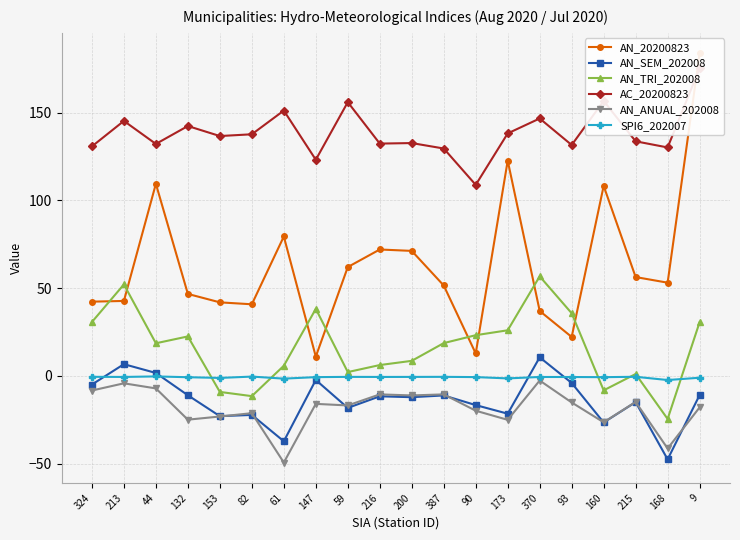

Reading left to right, list all the values displayed in this chart.

AN_20200823: 42.3	42.7	109.4	46.7	41.9	40.8	79.4	11.0	62.0	72.0	71.2	51.5	12.8	122.6	37.0	22.2	108.2	56.3	53.1	183.7
AN_SEM_202008: -4.9	6.7	1.7	-11.0	-22.9	-22.2	-37.2	-2.3	-18.2	-11.6	-12.1	-11.1	-16.6	-21.5	10.6	-4.0	-26.5	-14.9	-47.5	-10.9
AN_TRI_202008: 30.7	52.1	18.6	22.5	-9.1	-11.5	5.8	38.2	2.2	6.2	8.6	18.7	23.2	26.0	56.7	35.7	-8.2	1.1	-24.5	30.6
AC_20200823: 130.7	145.2	132.1	142.3	136.6	137.6	151.1	123.1	155.9	132.3	132.6	129.5	108.8	138.1	146.6	131.5	156.6	133.6	130.1	175.2
AN_ANUAL_202008: -8.3	-4.2	-7.1	-24.9	-23.1	-21.2	-49.3	-15.9	-16.8	-10.5	-11.1	-10.5	-19.8	-25.0	-2.6	-15.1	-26.4	-14.8	-41.3	-17.9
SPI6_202007: -0.5	-0.6	-0.3	-0.7	-1.1	-0.4	-1.5	-0.7	-0.5	-0.6	-0.6	-0.5	-0.7	-1.4	-0.6	-0.6	-0.7	-0.5	-2.3	-1.0